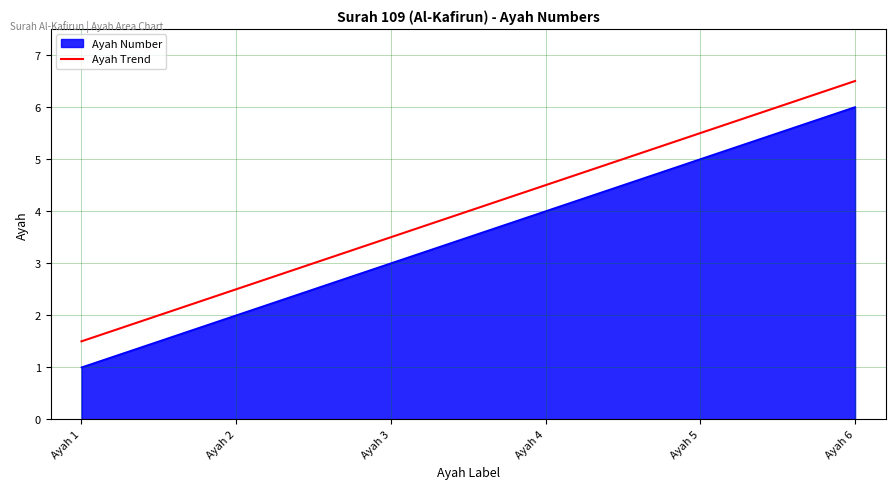

What is the maximum value shown in the chart?

6.5